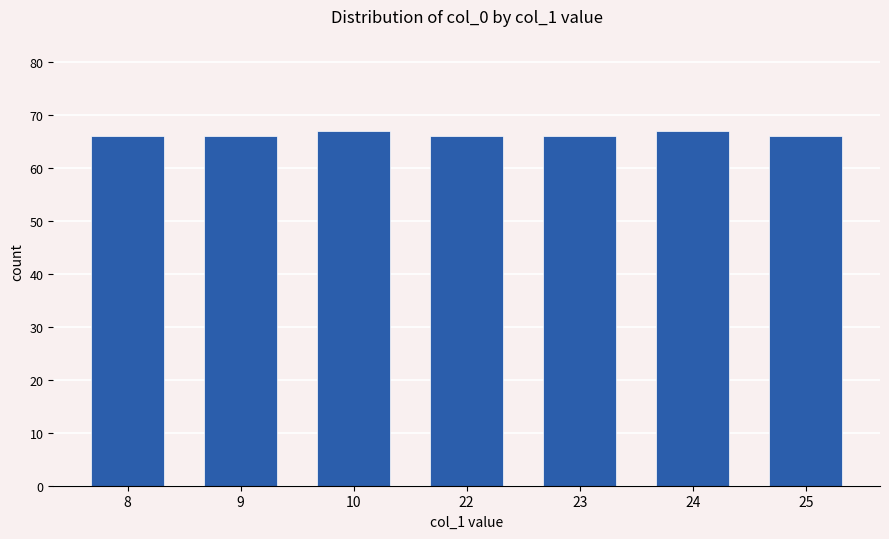

Approximately how many times larger is the value at 24 compared to 9?

1.0